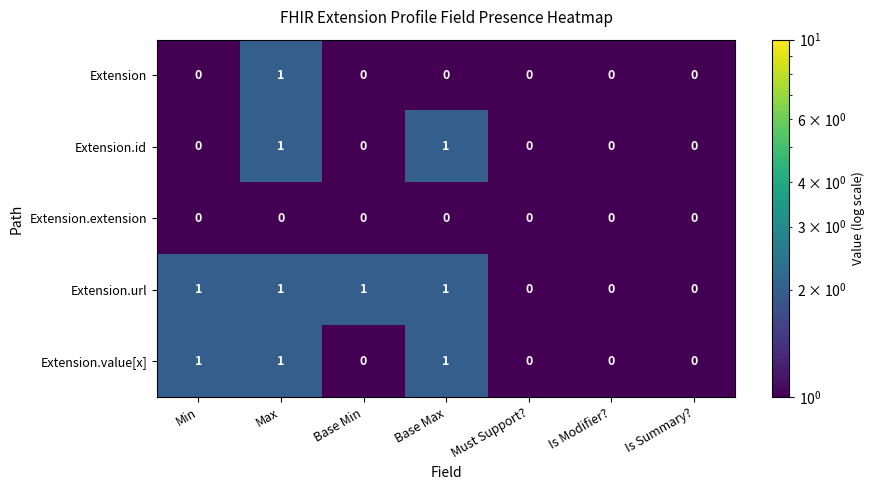

Which series has the largest total across all categories?

Extension.url